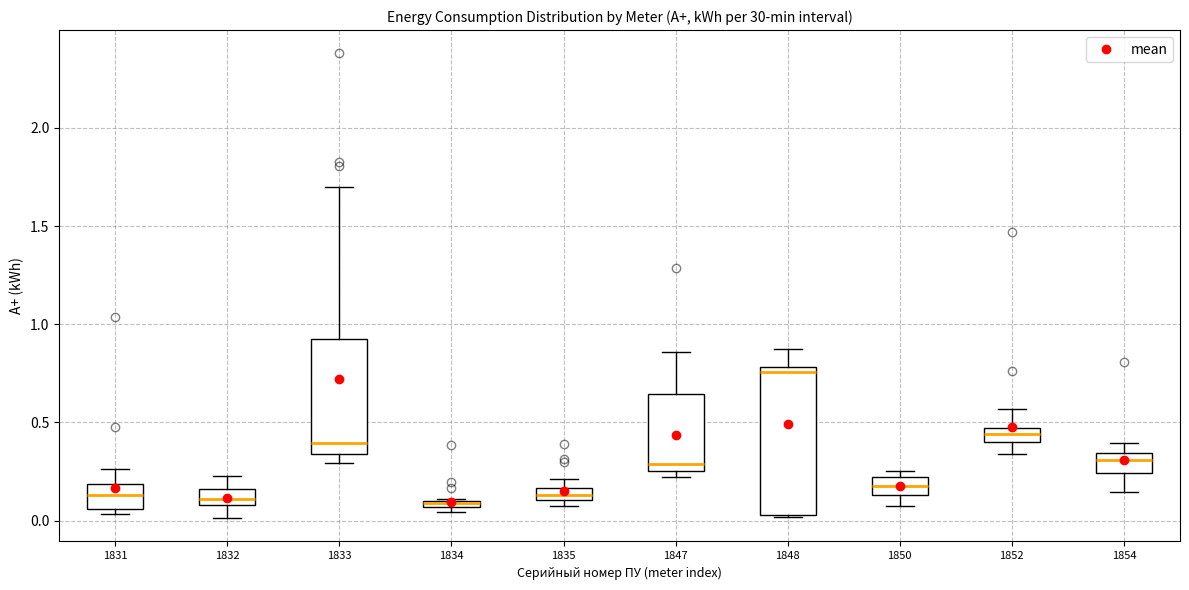

Comparing the boxes themselves (not the whiskers), which one is the tallest?

1848